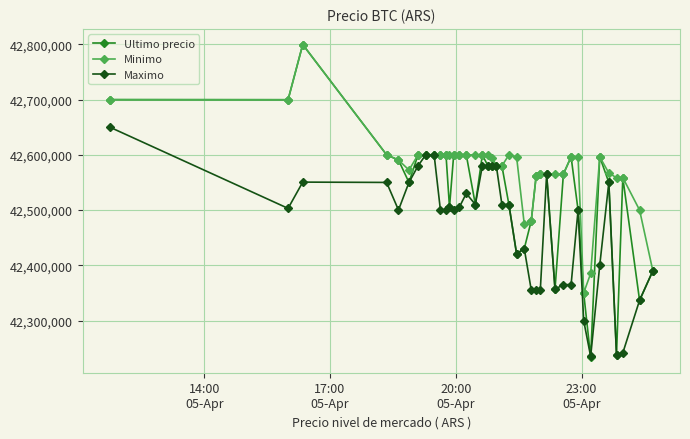

Rank the series by their average value, from highest to lowest.

Minimo, Ultimo precio, Maximo